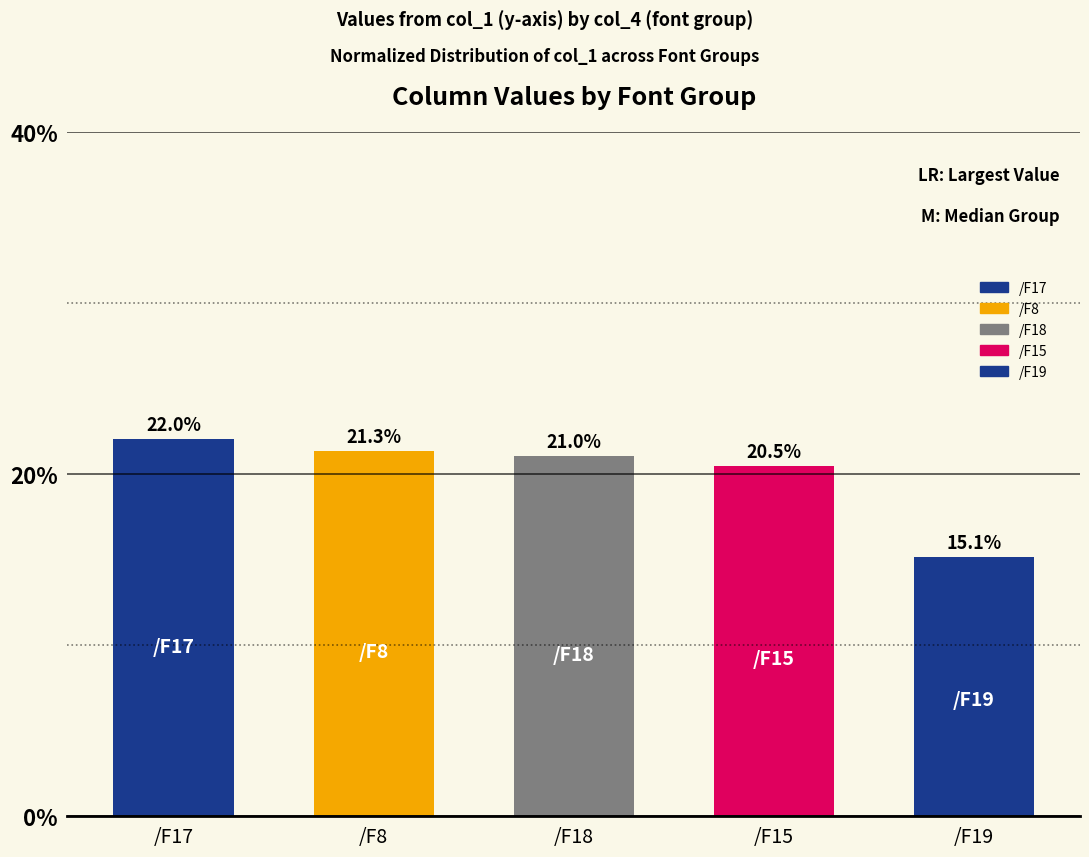

What is the ratio of the value at /F8 to the value at /F19?

1.4